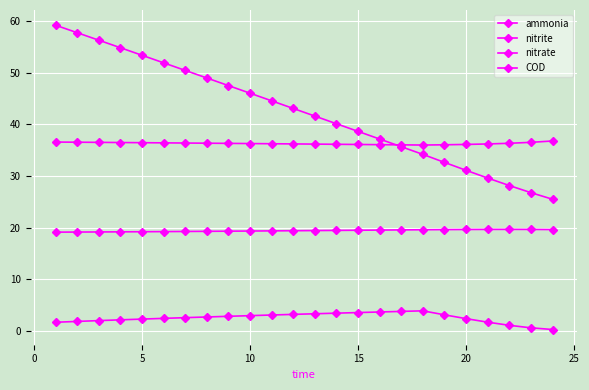

Which series has the largest range (max minus min)?

COD